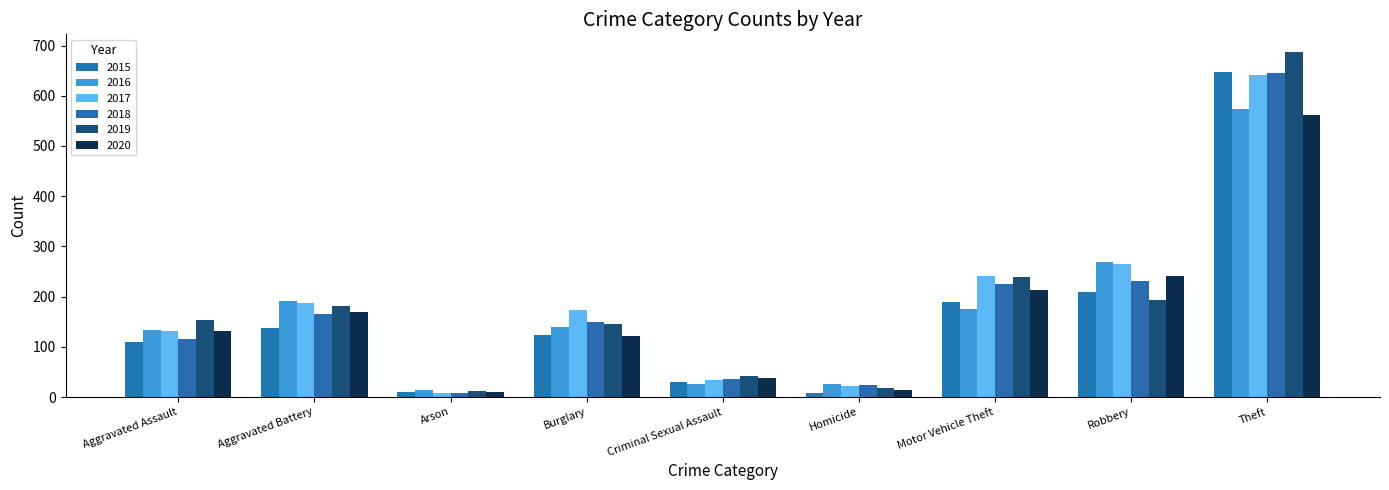

Which category has the lowest value across all series?

Homicide